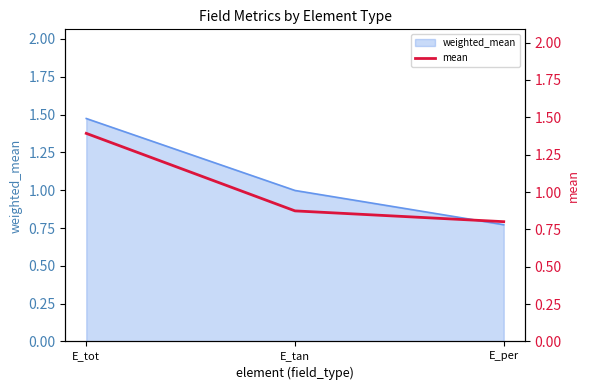

The chart shows a value of 2.5 at E_tot. True or false?

False